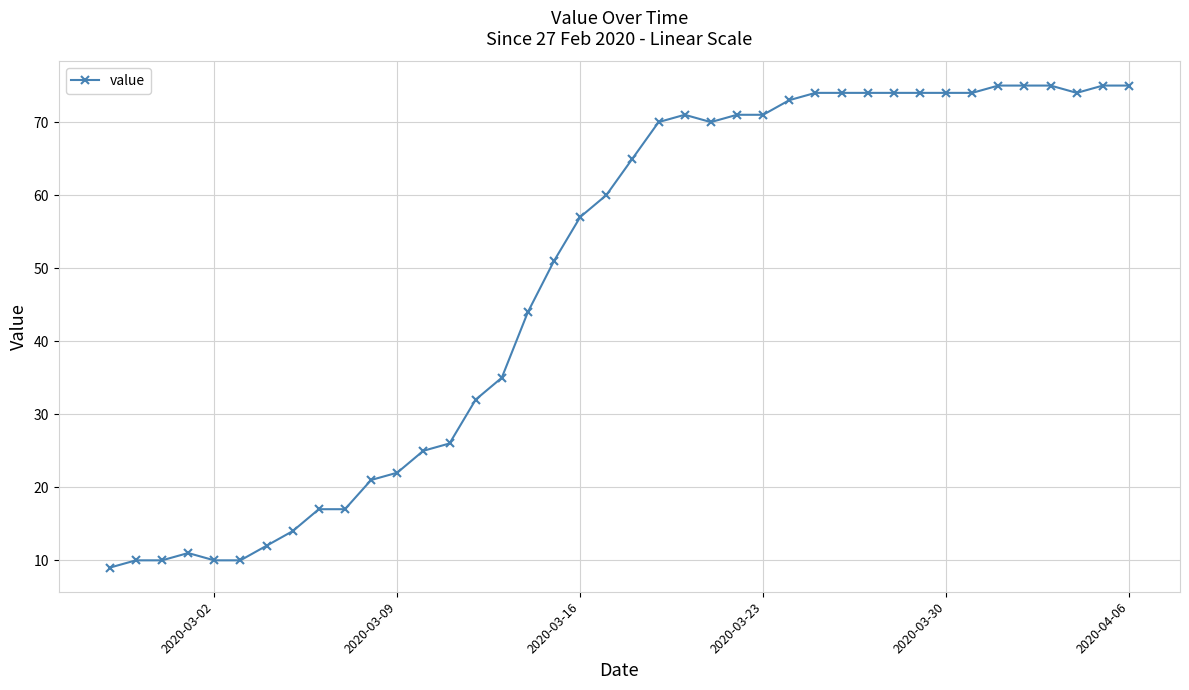

What is the difference between the second highest and second lowest values?

65